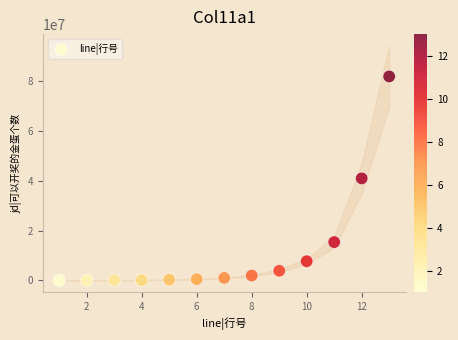

What is the range of Y values (max minus min)?

81912000